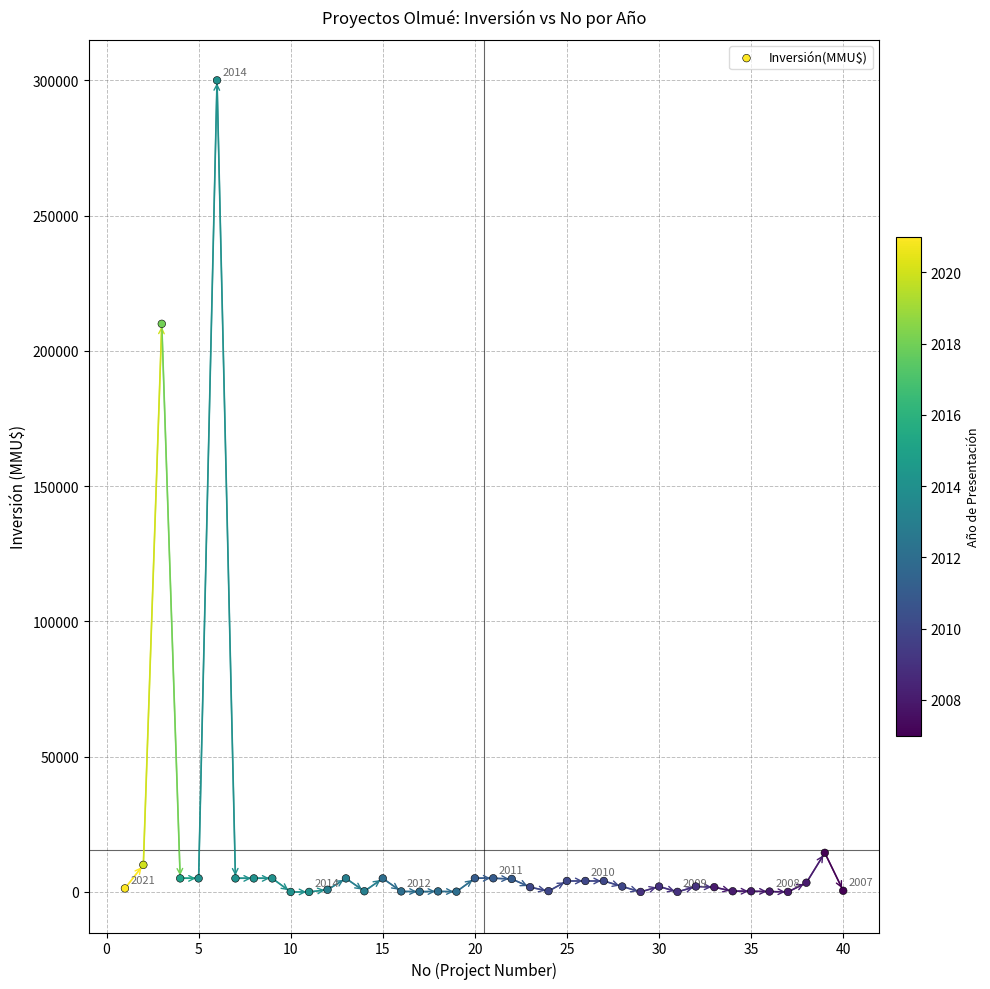

What Y value in the scatter plot is closest to 150000?

210000